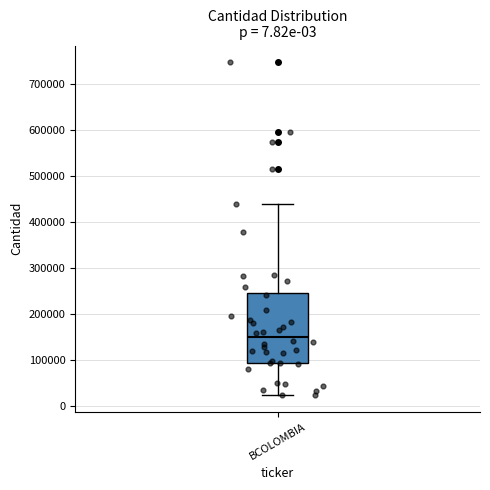

Where does the lower whisker of the box for BCOLOMBIA end on the y-axis? The values are not printed on the chart, so give them approximately, as read against the axis.

20000